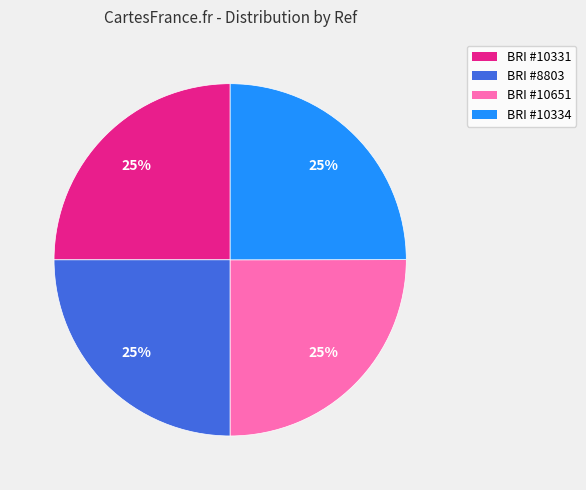

To the nearest percent, what is the average slice percentage?

25%